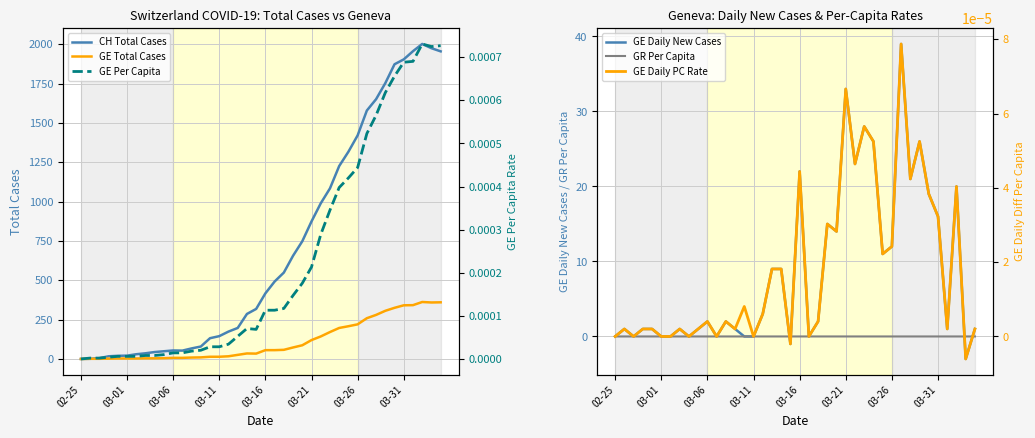

How many negative values does the GE Daily New Cases series have?

2